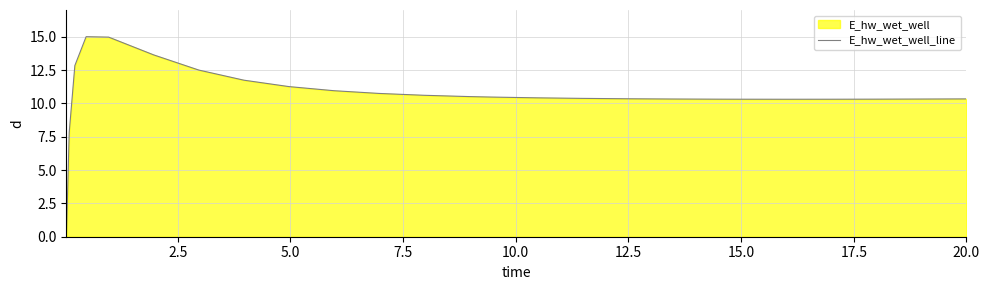

What is the difference between the maximum and minimum values?

15.0